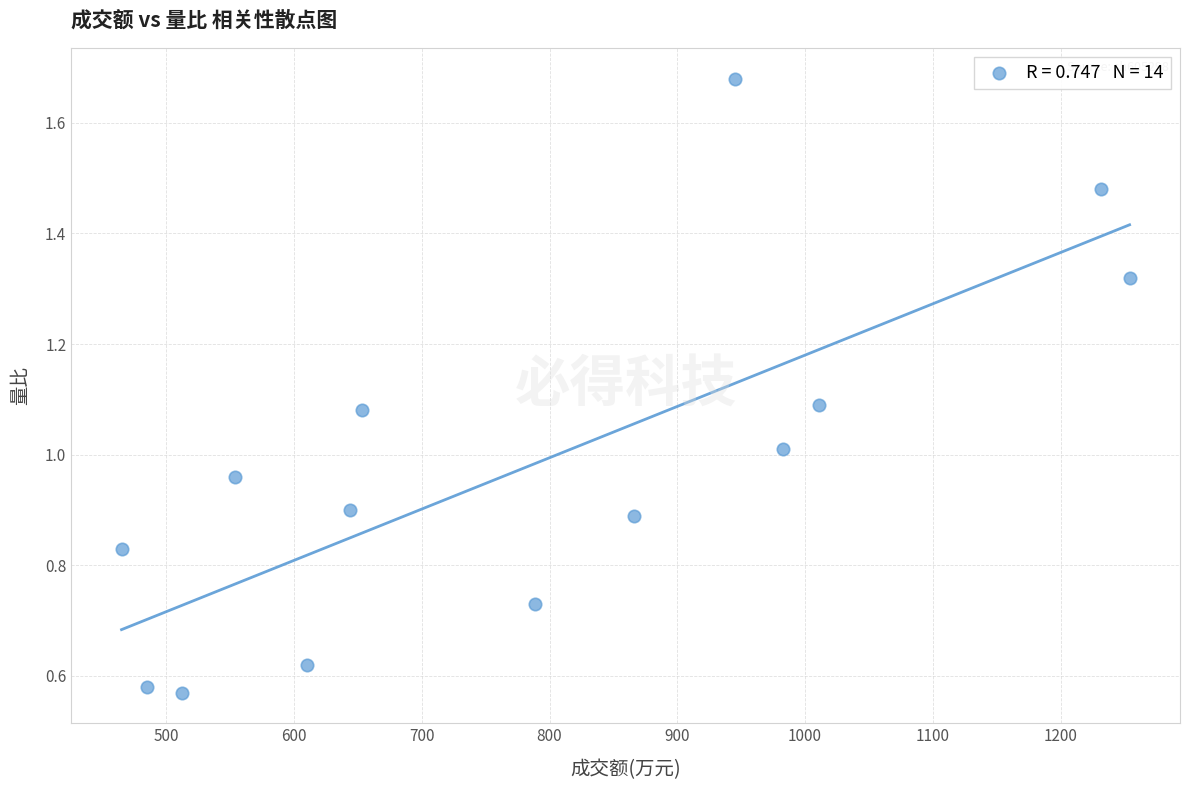

What is the range of X values (max minus min)?

789.0